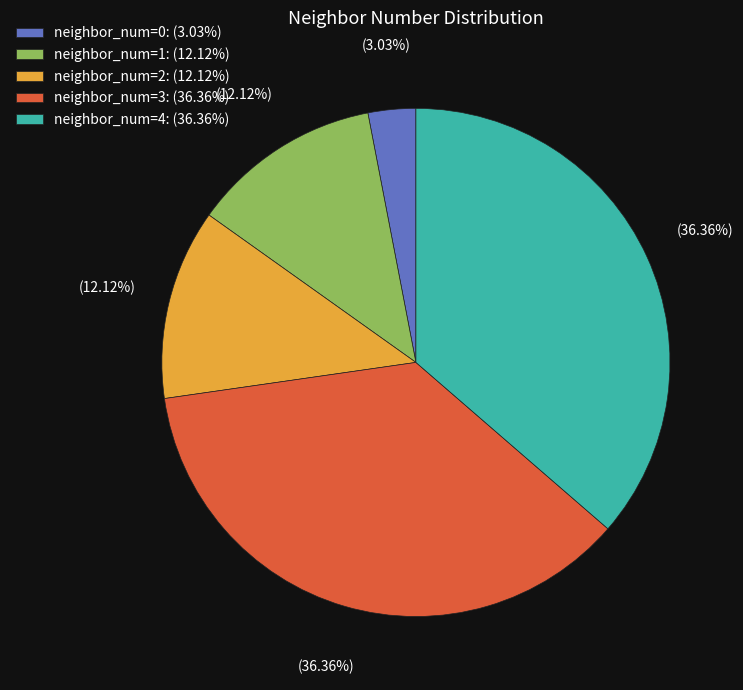

Which slice is the smallest?

neighbor_num=0